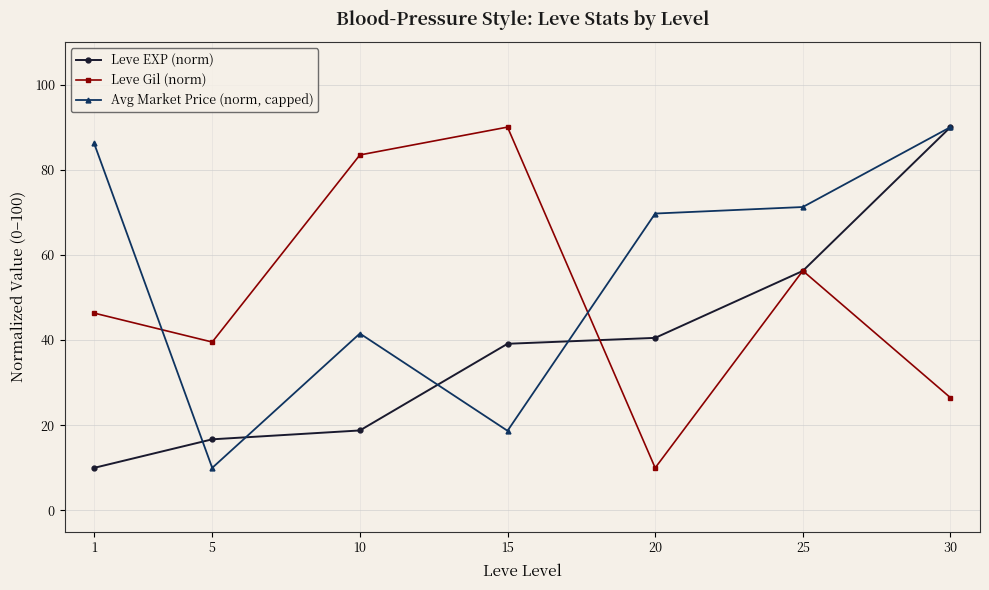

List the series in order of their overall mean, lowest first.

Leve EXP (norm), Leve Gil (norm), Avg Market Price (norm, capped)